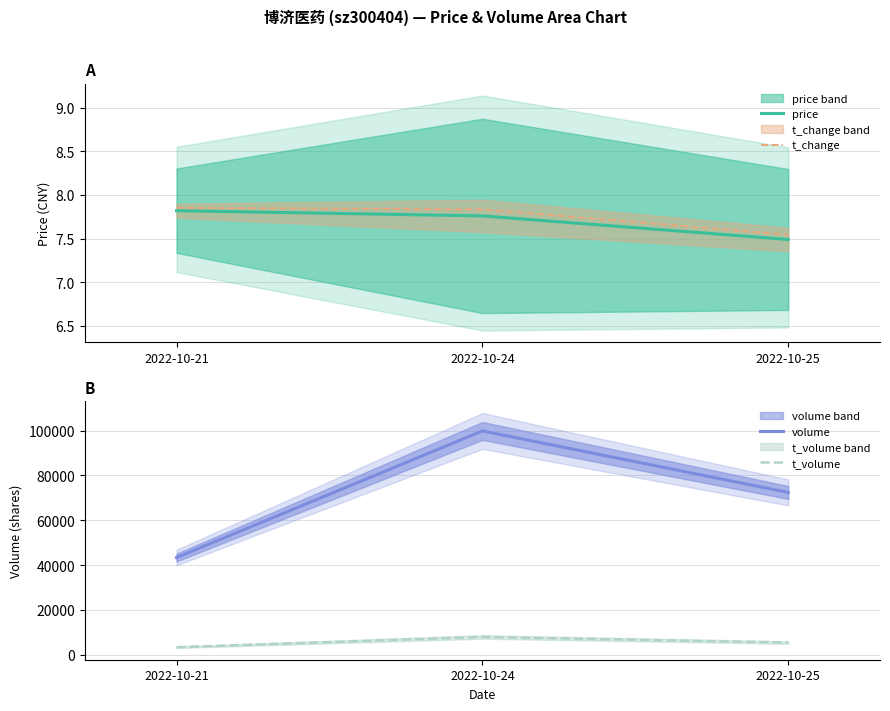

Count the volume values in the range 43388 to 99839.

3